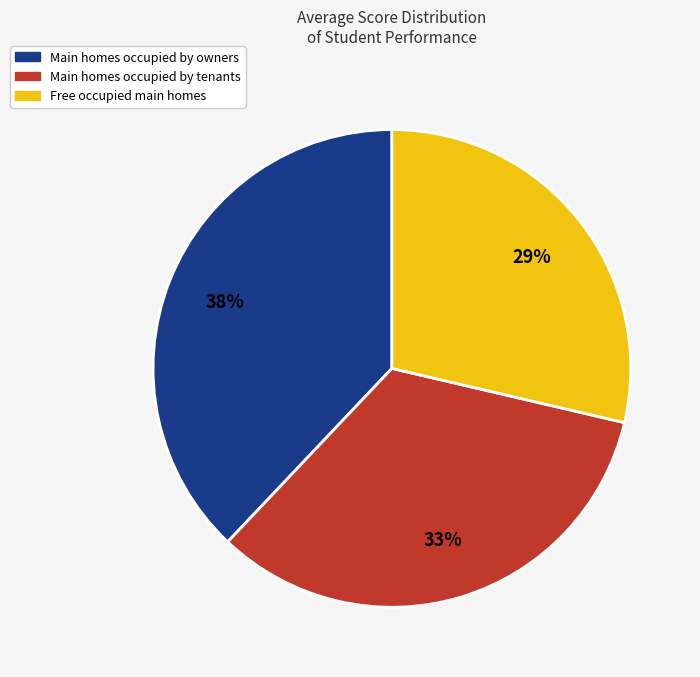

To the nearest percent, what is the difference between the largest and smallest slice percentages?

9%